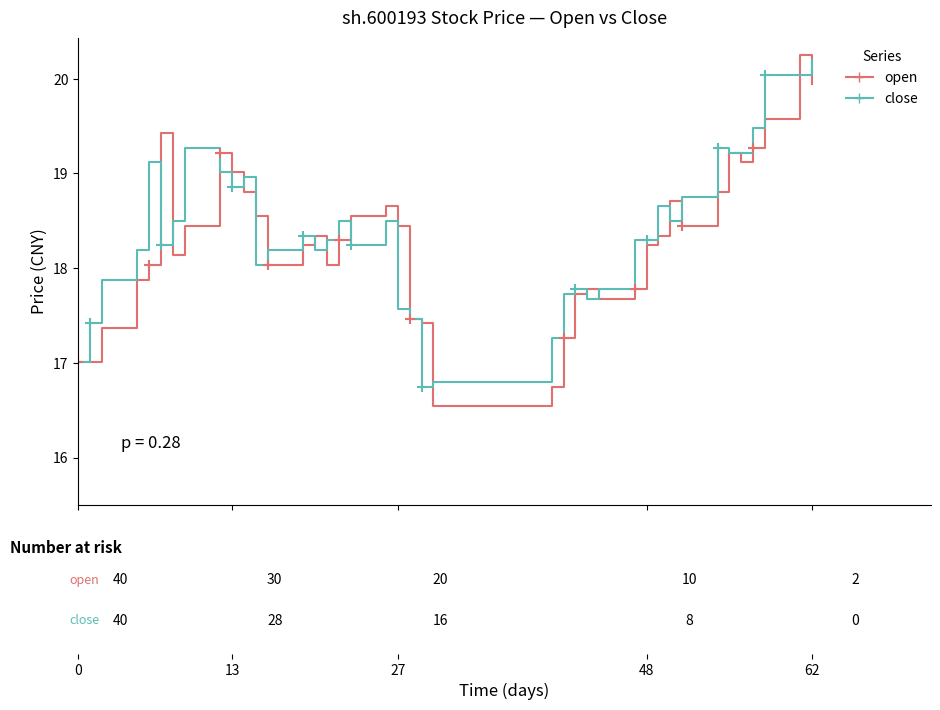

What is the smallest value displayed?

16.5